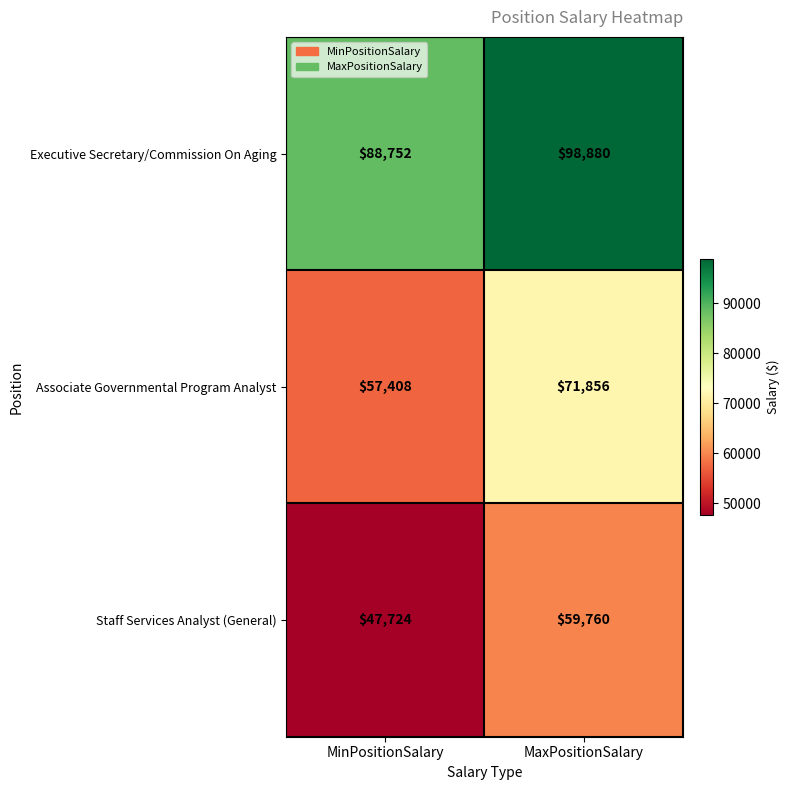

Is it true that Executive Secretary/Commission On Aging equals 98880 at MaxPositionSalary?

True